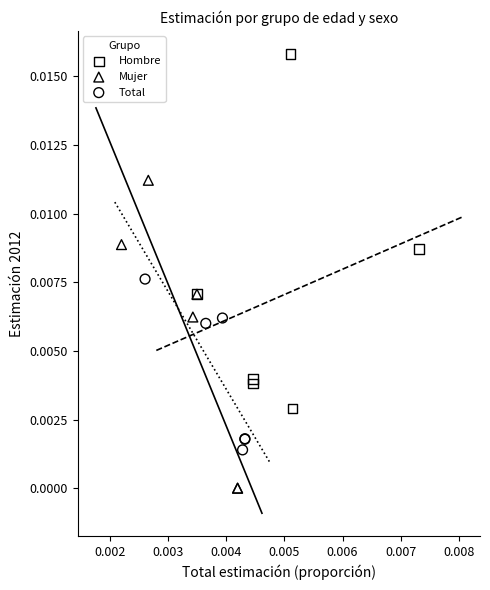

Which series reaches the minimum Y coordinate?

Mujer